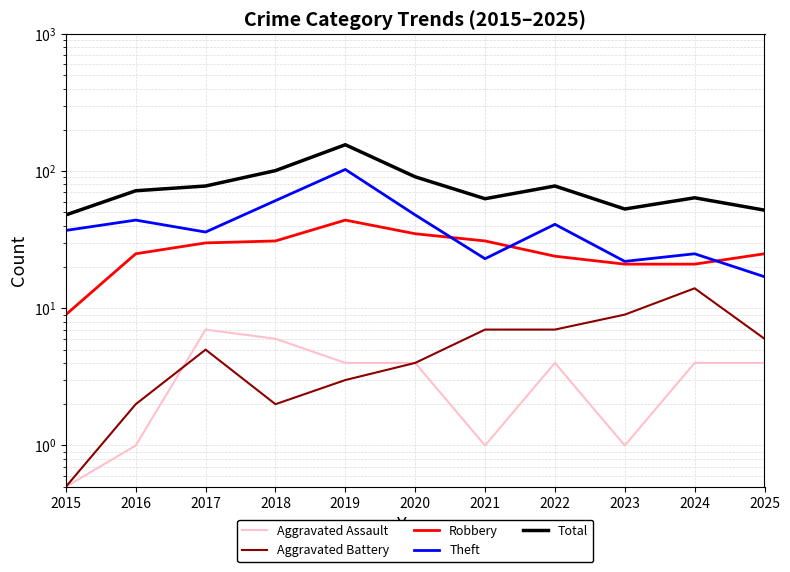

At which category does the chart reach its peak across all series?

2019